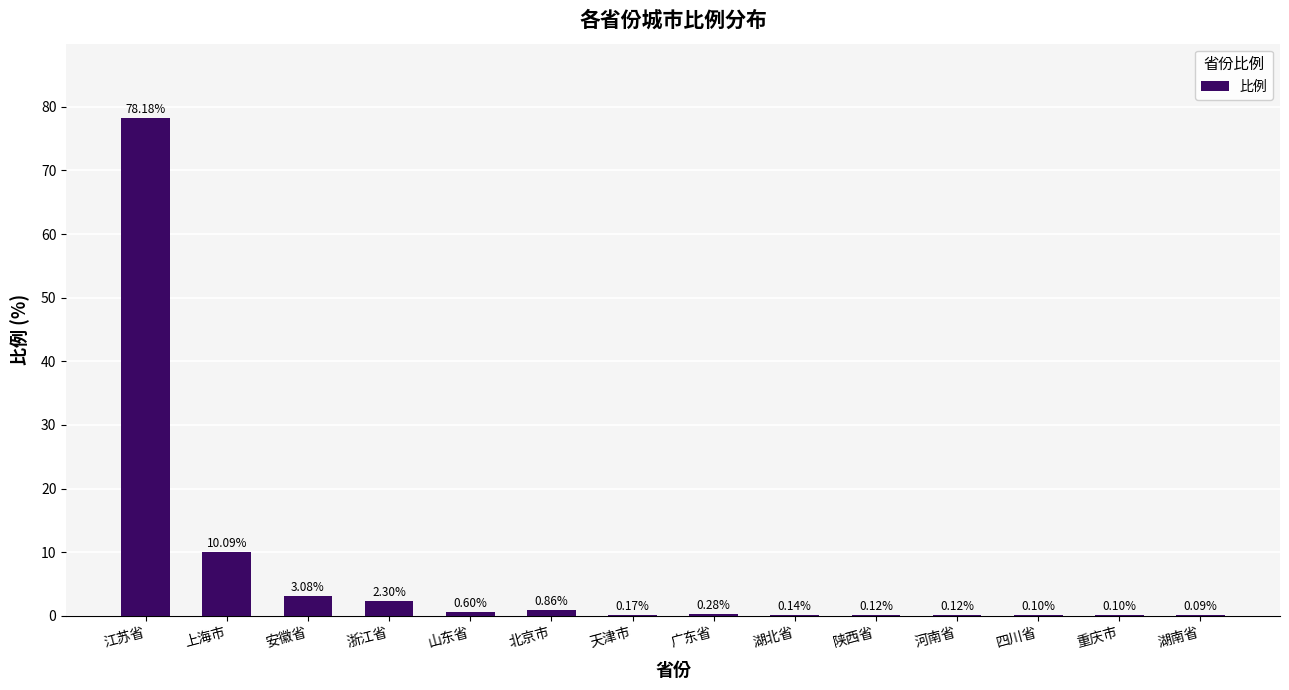

What is the sum of all values?

96.2